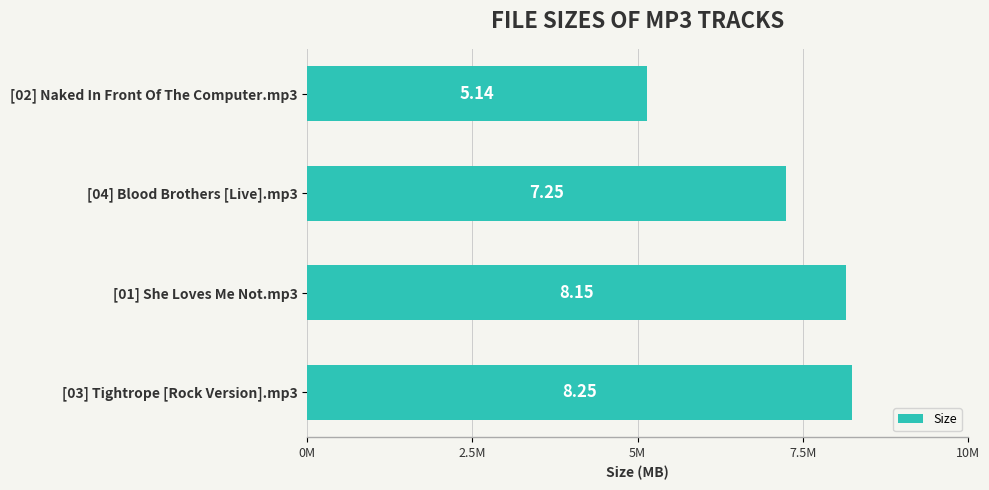

Does the chart contain any negative values?

No